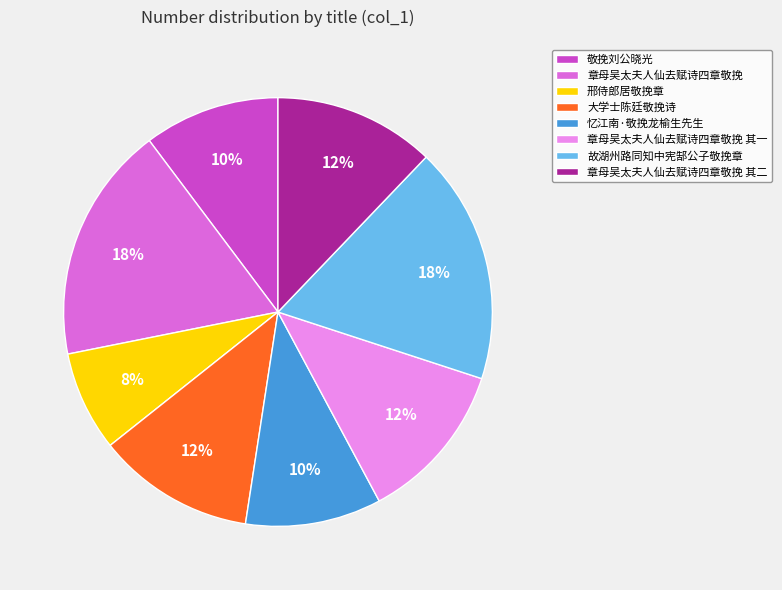

Is 故湖州路同知中宪郜公子敬挽章 the majority of the pie?

No